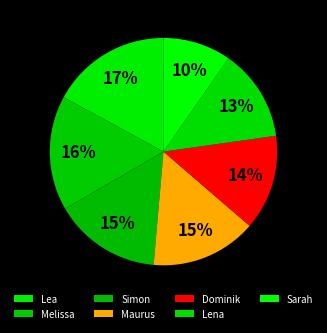

How much of the chart is everything except Sarah?

90.3%